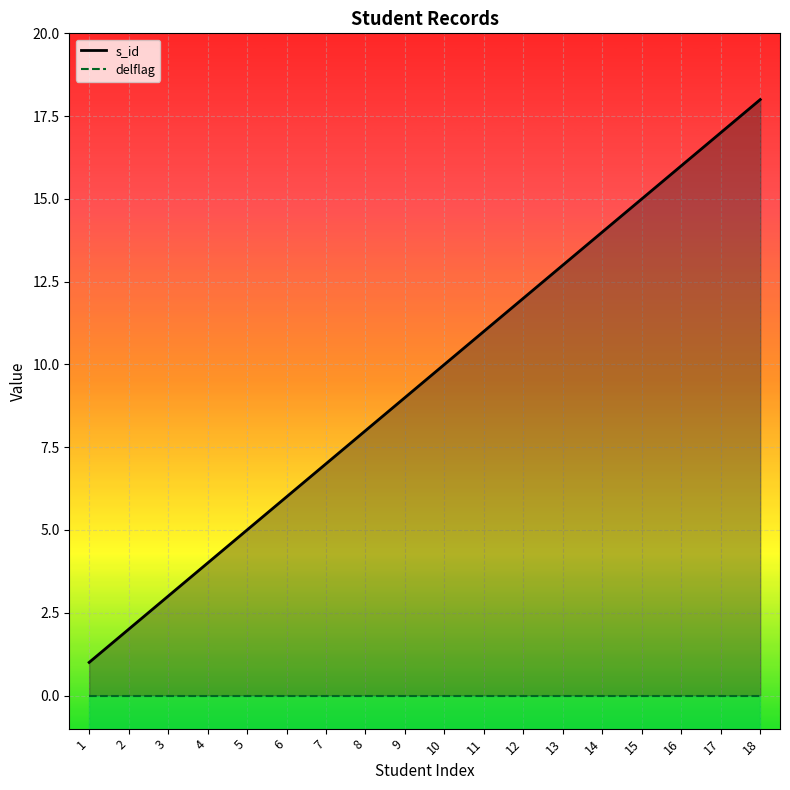

What value does the s_id series have at 15?

15